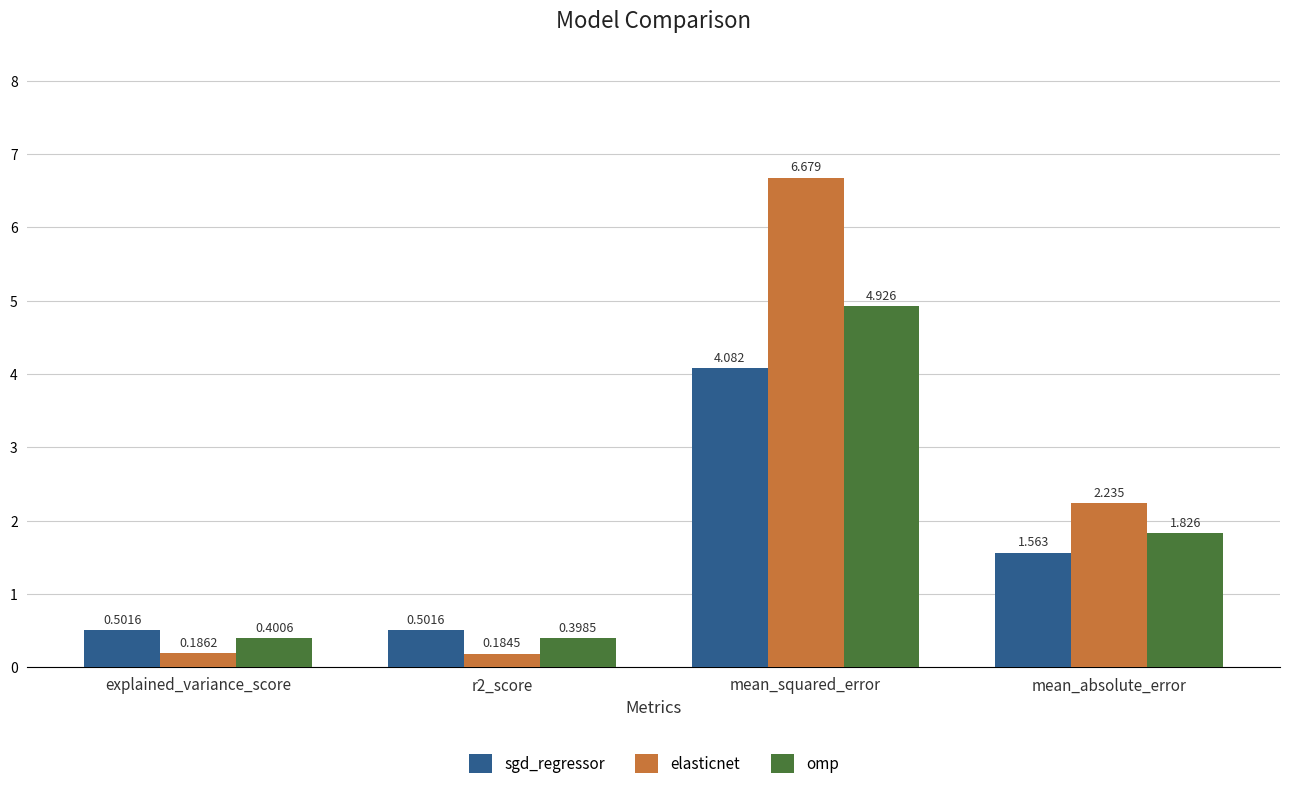

Are the bars grouped side by side (vs. stacked)?

Yes